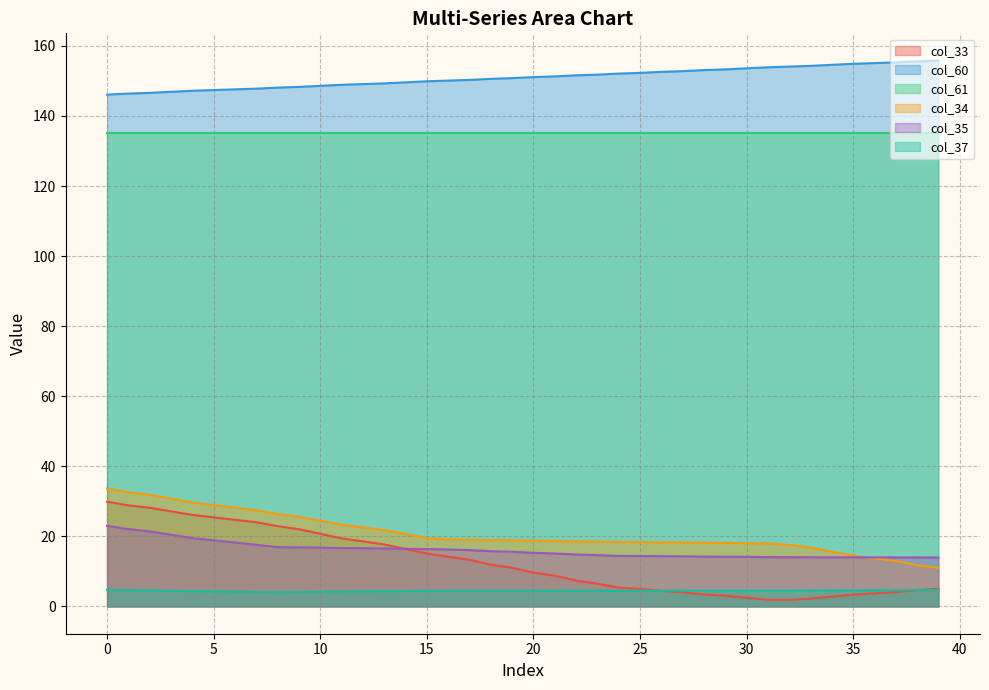

Between 8 and 12, which is larger?

8